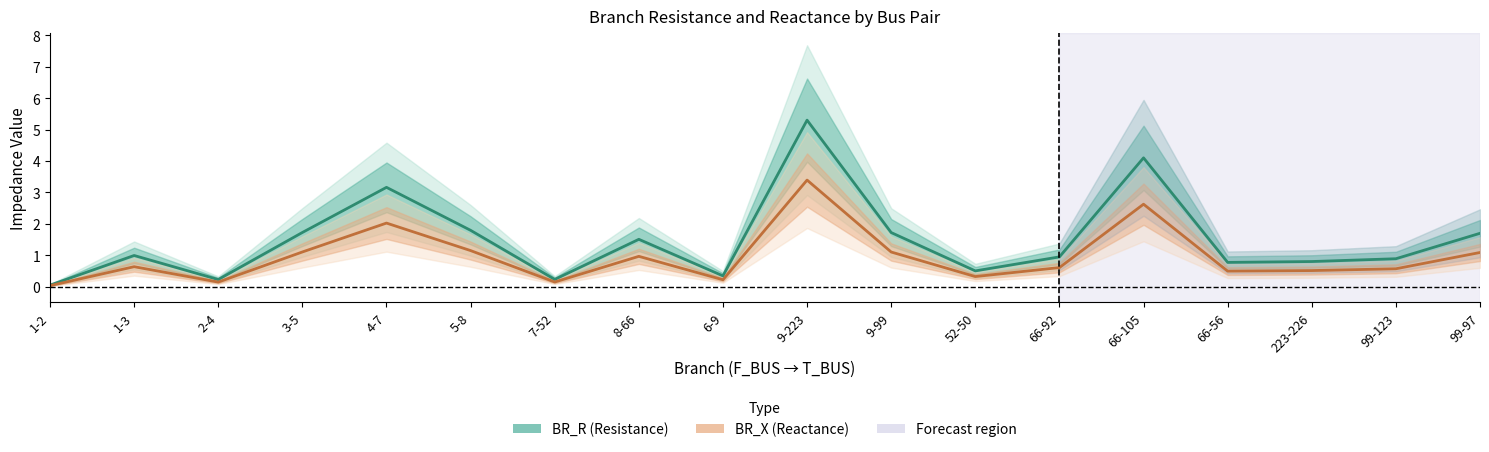

Is the value of BR_R at 1-3 greater than the value of BR_X at 9-223?

No